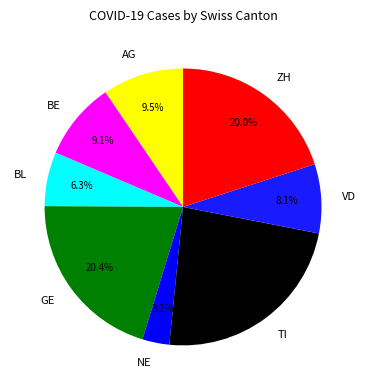

Approximately how many times larger is the value at BL compared to BE?

0.7